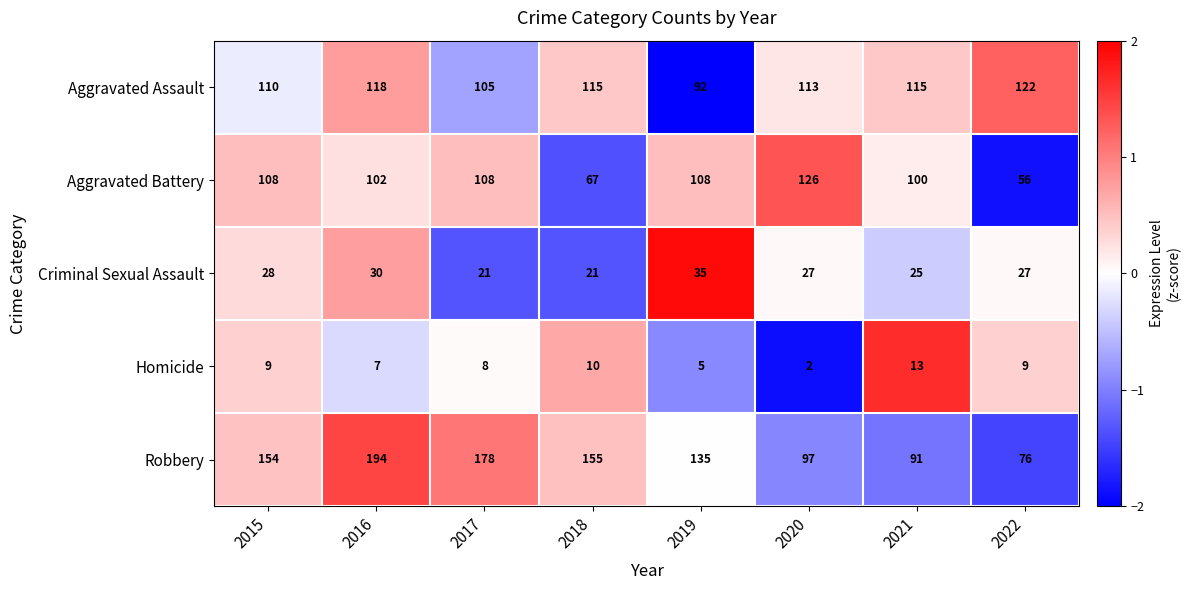

Which series has the largest total across all categories?

Robbery